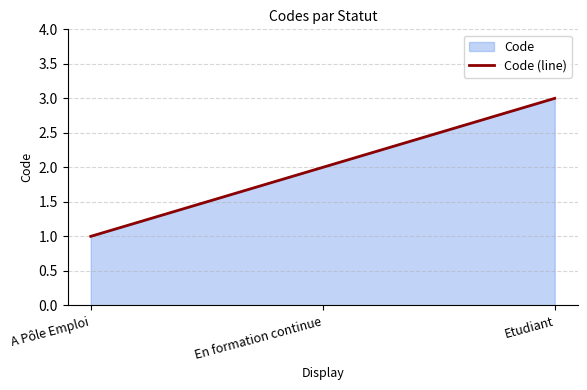

Reading left to right, extract all data points from this chart.

A Pôle Emploi=1	En formation continue=2	Etudiant=3